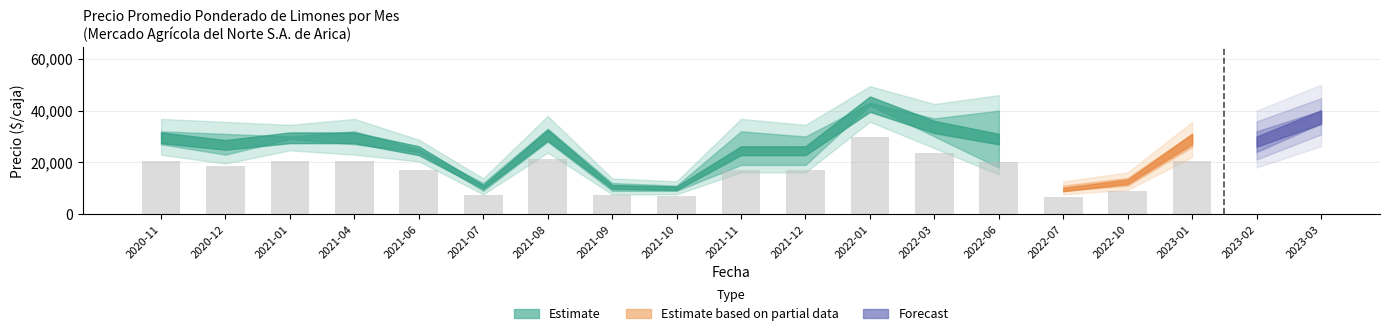

What is the minimum value shown in the chart?

9000